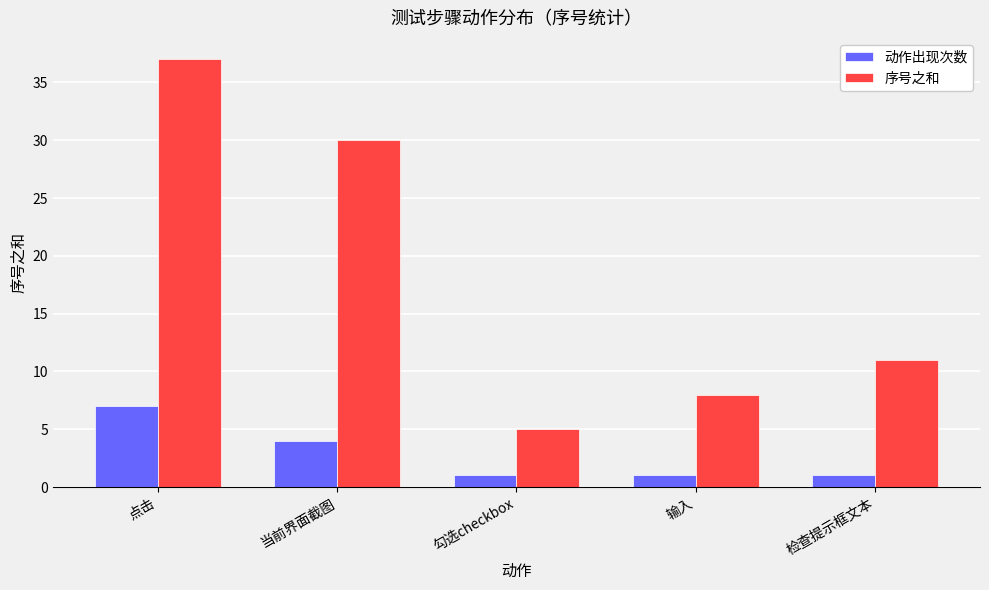

Rank the categories by 序号之和 value from lowest to highest.

勾选checkbox, 输入, 检查提示框文本, 当前界面截图, 点击